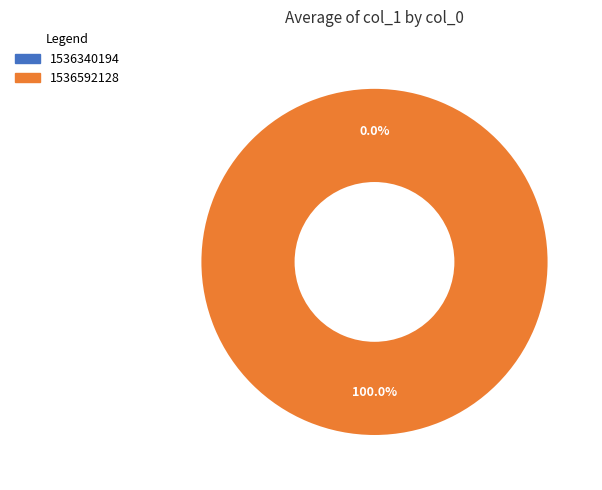

What percentage do 1536340194 and 1536592128 together represent?

100.0%